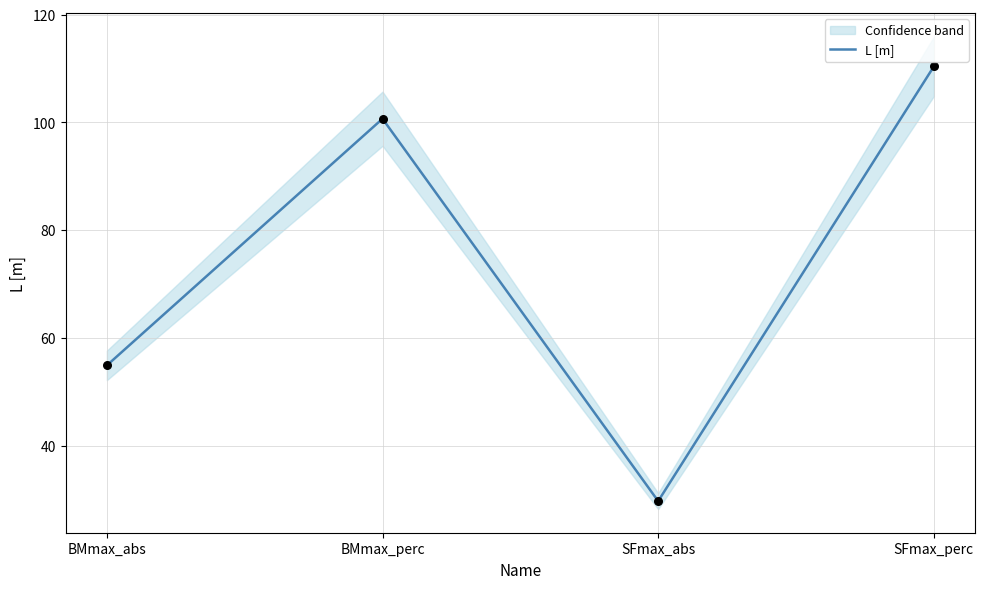

What is the ratio of the value at BMmax_perc to the value at BMmax_abs?

1.8